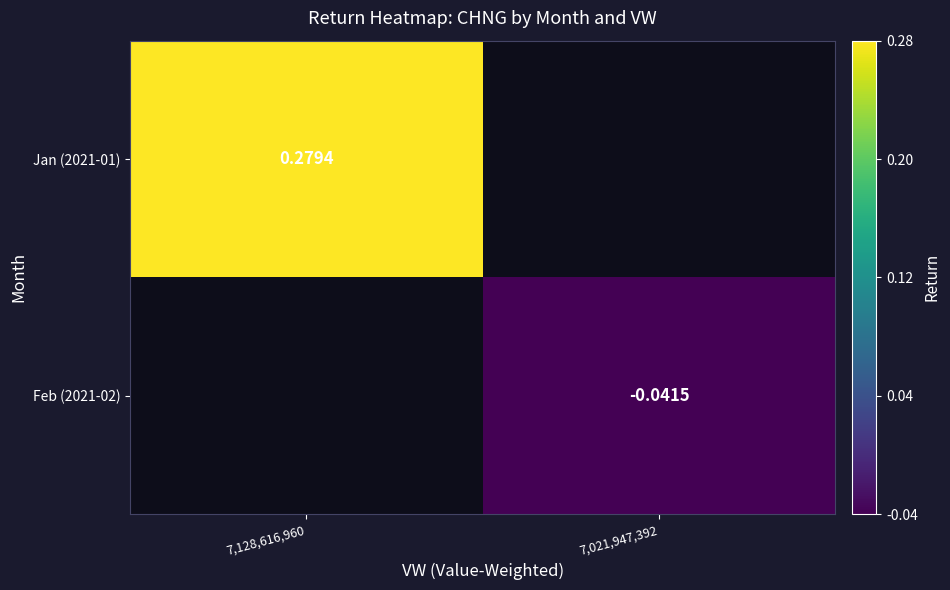

Which label corresponds to the smallest value in the chart?

7,021,947,392